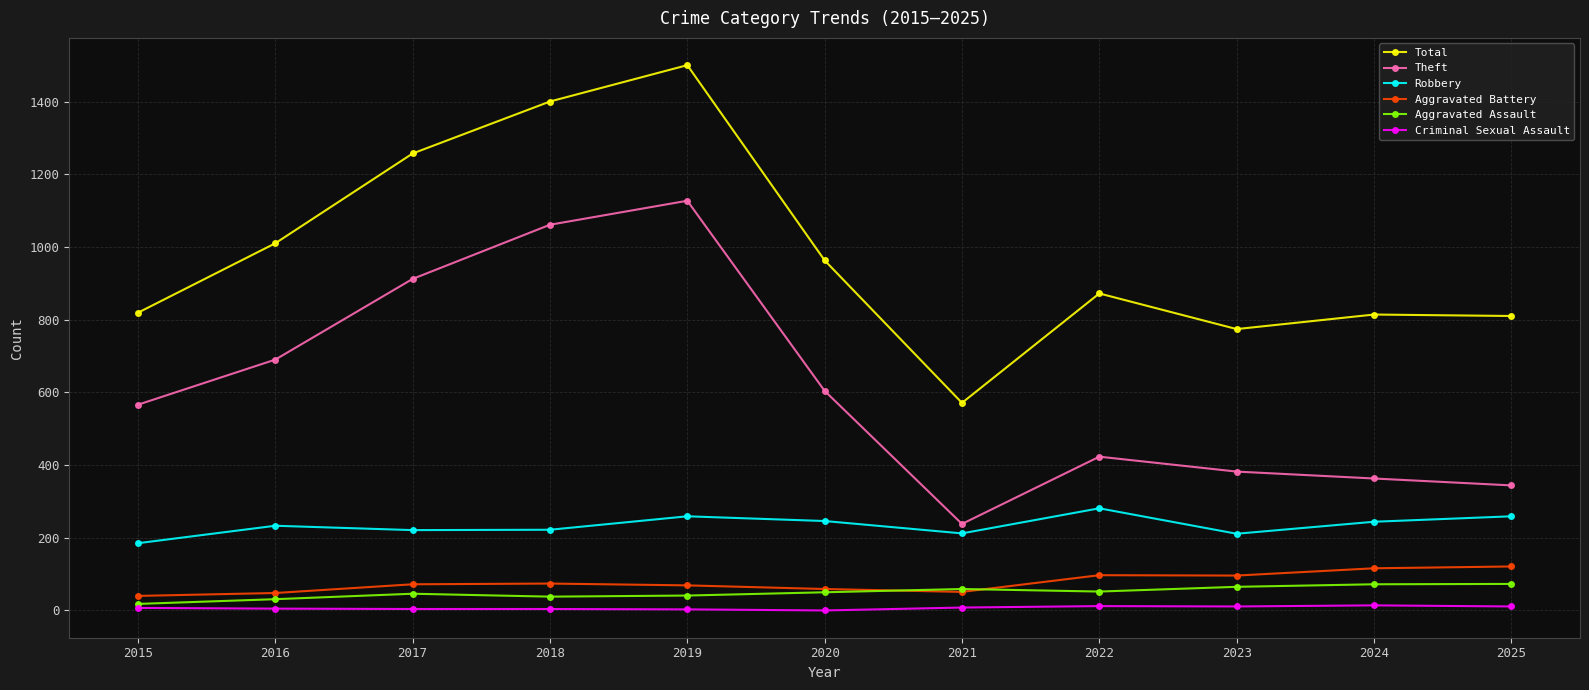

What is the difference between the highest and lowest values at 2017?

1253